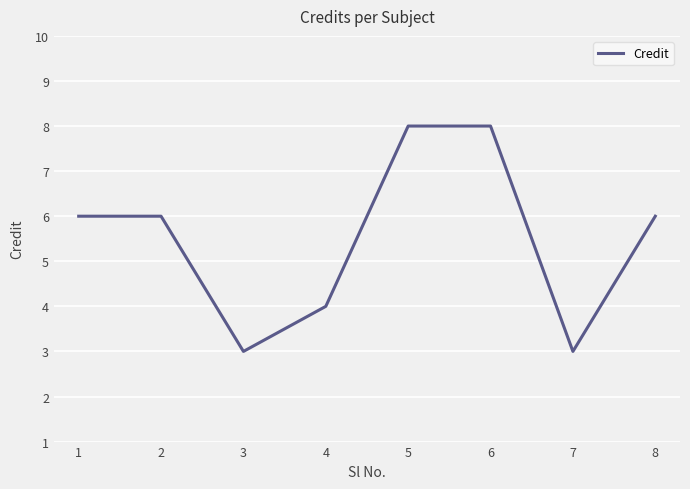

What is the difference between the maximum and minimum values?

5